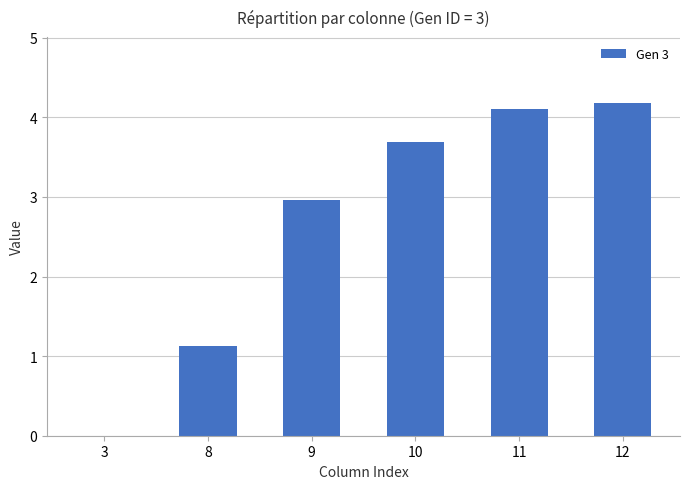

What is the ratio of the value at 12 to the value at 11?

1.0